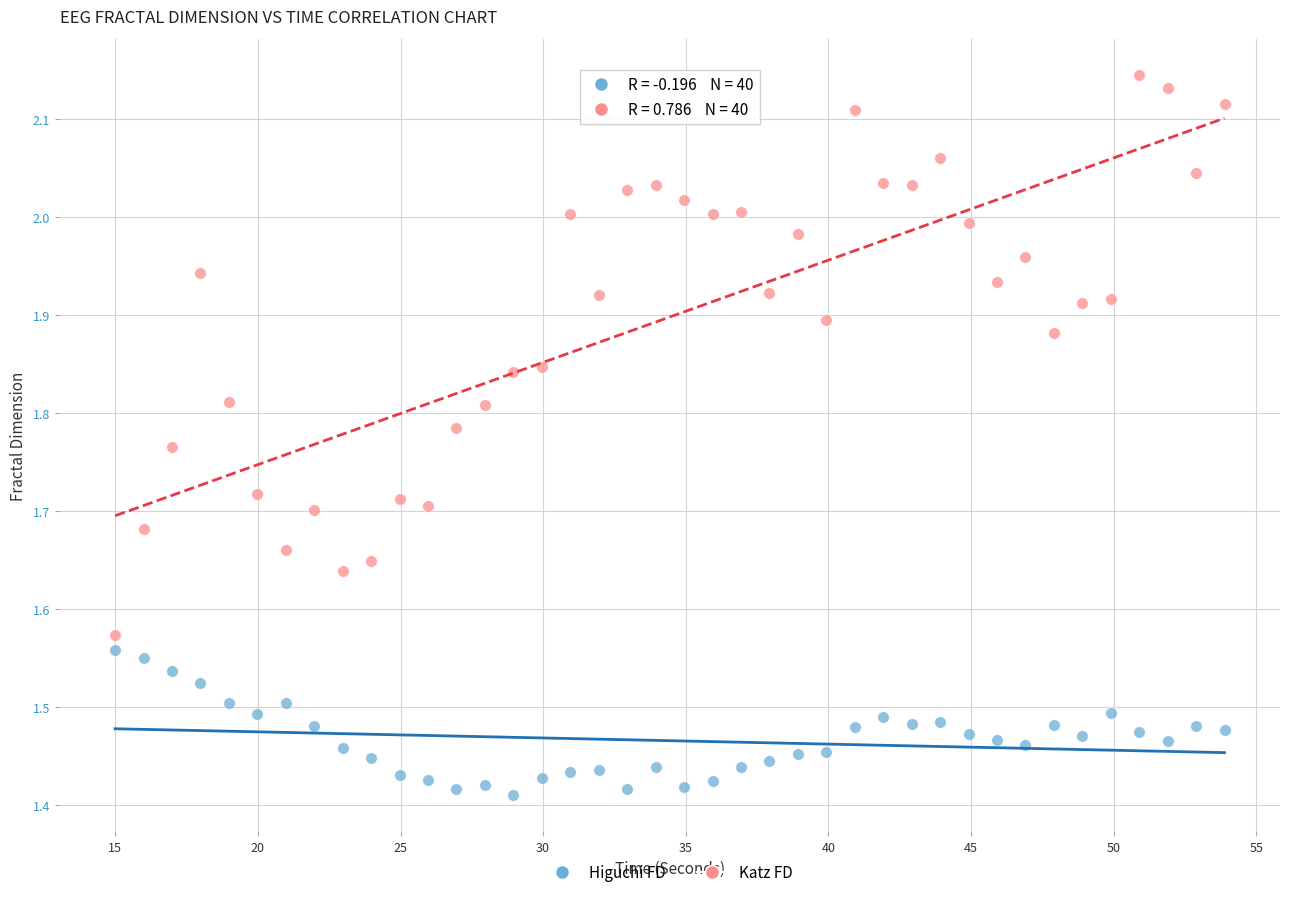

Which series has the largest Y range (max minus min)?

Katz FD